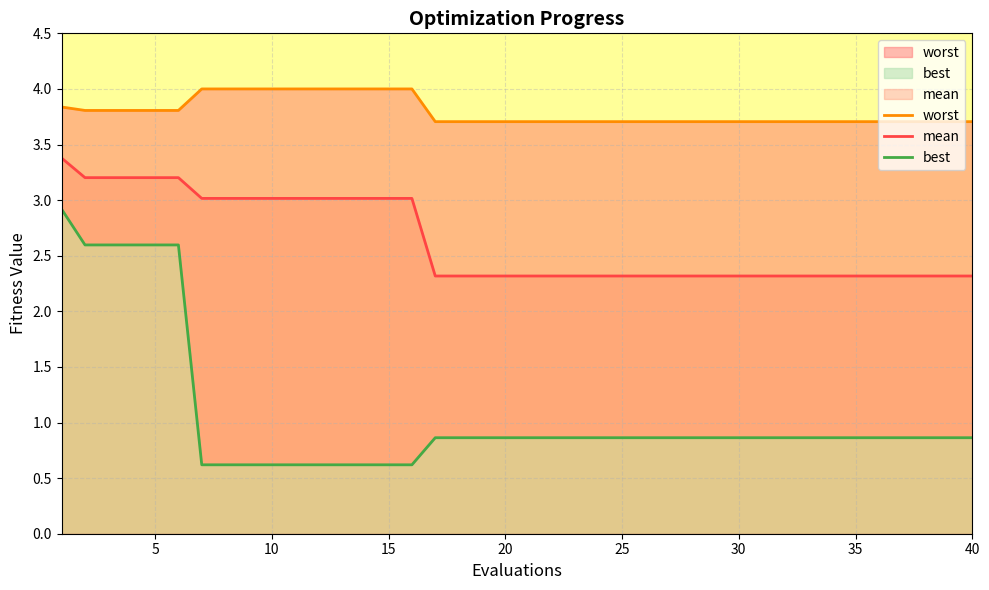

Reading left to right, transcribe all the data shown in this chart.

worst: 3.8	3.8	3.8	3.8	3.8	3.8	4.0	4.0	4.0	4.0	4.0	4.0	4.0	4.0	4.0	4.0	3.7	3.7	3.7	3.7	3.7	3.7	3.7	3.7	3.7	3.7	3.7	3.7	3.7	3.7	3.7	3.7	3.7	3.7	3.7	3.7	3.7	3.7	3.7	3.7
mean: 3.4	3.2	3.2	3.2	3.2	3.2	3.0	3.0	3.0	3.0	3.0	3.0	3.0	3.0	3.0	3.0	2.3	2.3	2.3	2.3	2.3	2.3	2.3	2.3	2.3	2.3	2.3	2.3	2.3	2.3	2.3	2.3	2.3	2.3	2.3	2.3	2.3	2.3	2.3	2.3
best: 2.9	2.6	2.6	2.6	2.6	2.6	0.6	0.6	0.6	0.6	0.6	0.6	0.6	0.6	0.6	0.6	0.9	0.9	0.9	0.9	0.9	0.9	0.9	0.9	0.9	0.9	0.9	0.9	0.9	0.9	0.9	0.9	0.9	0.9	0.9	0.9	0.9	0.9	0.9	0.9